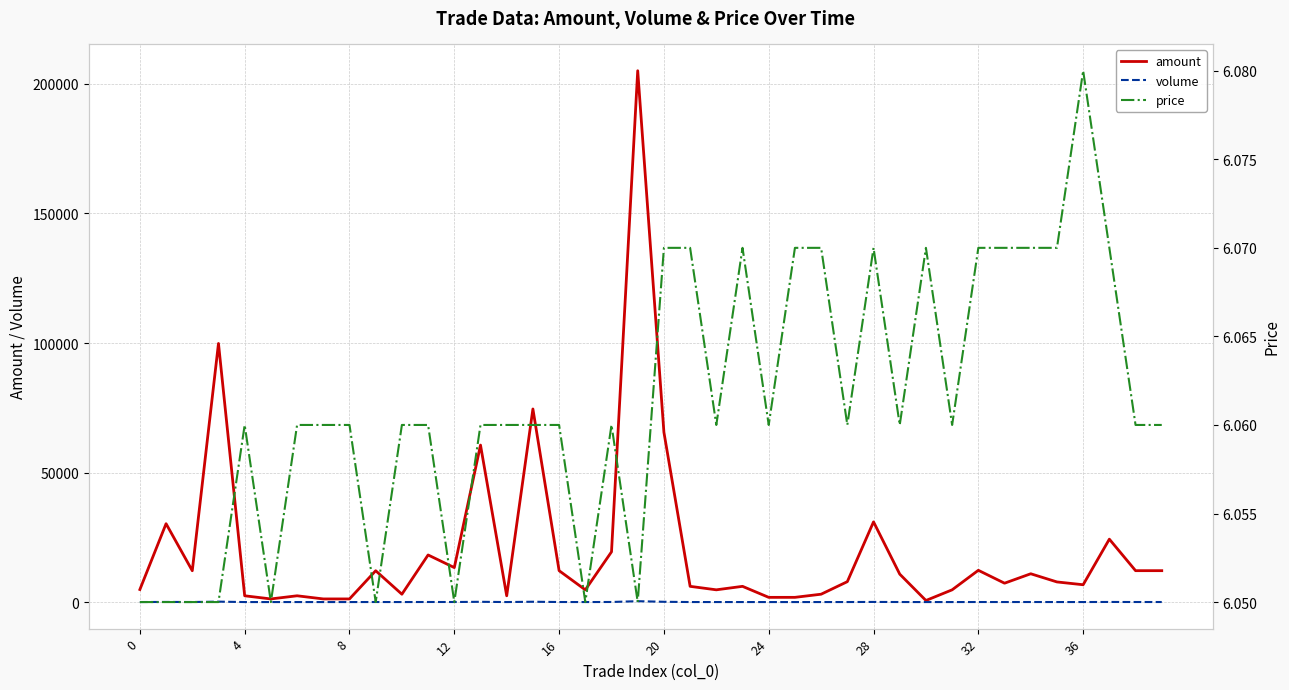

True or false: amount and price cross at least once.

False